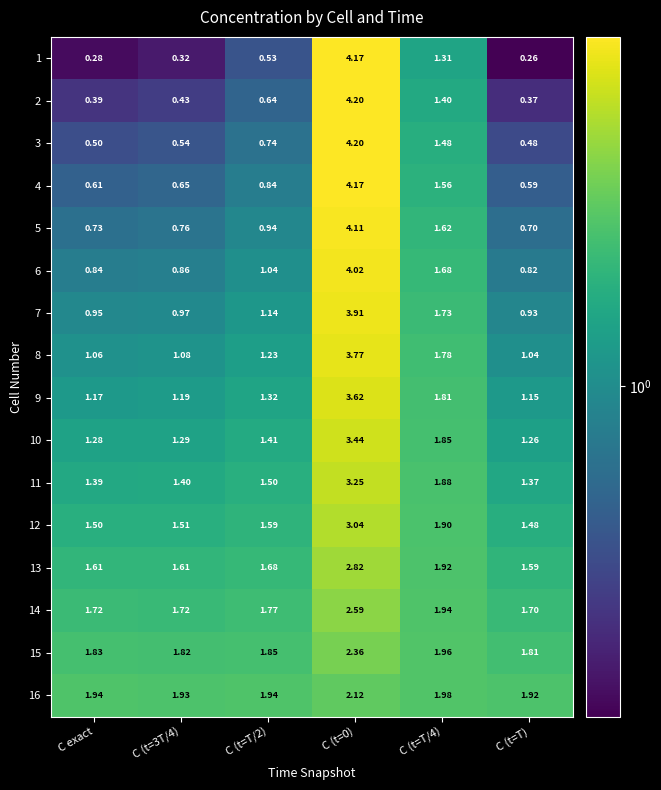

At which label does 6 reach its minimum?

C (t=T)